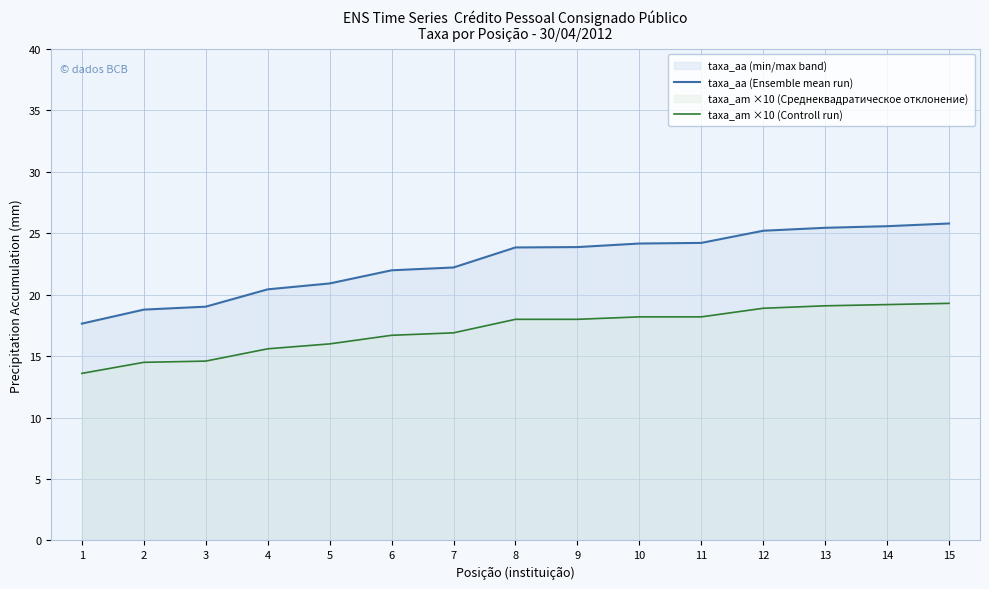

What is the difference between the taxa_aa (Ensemble mean run) values at 15 and 12?

0.6